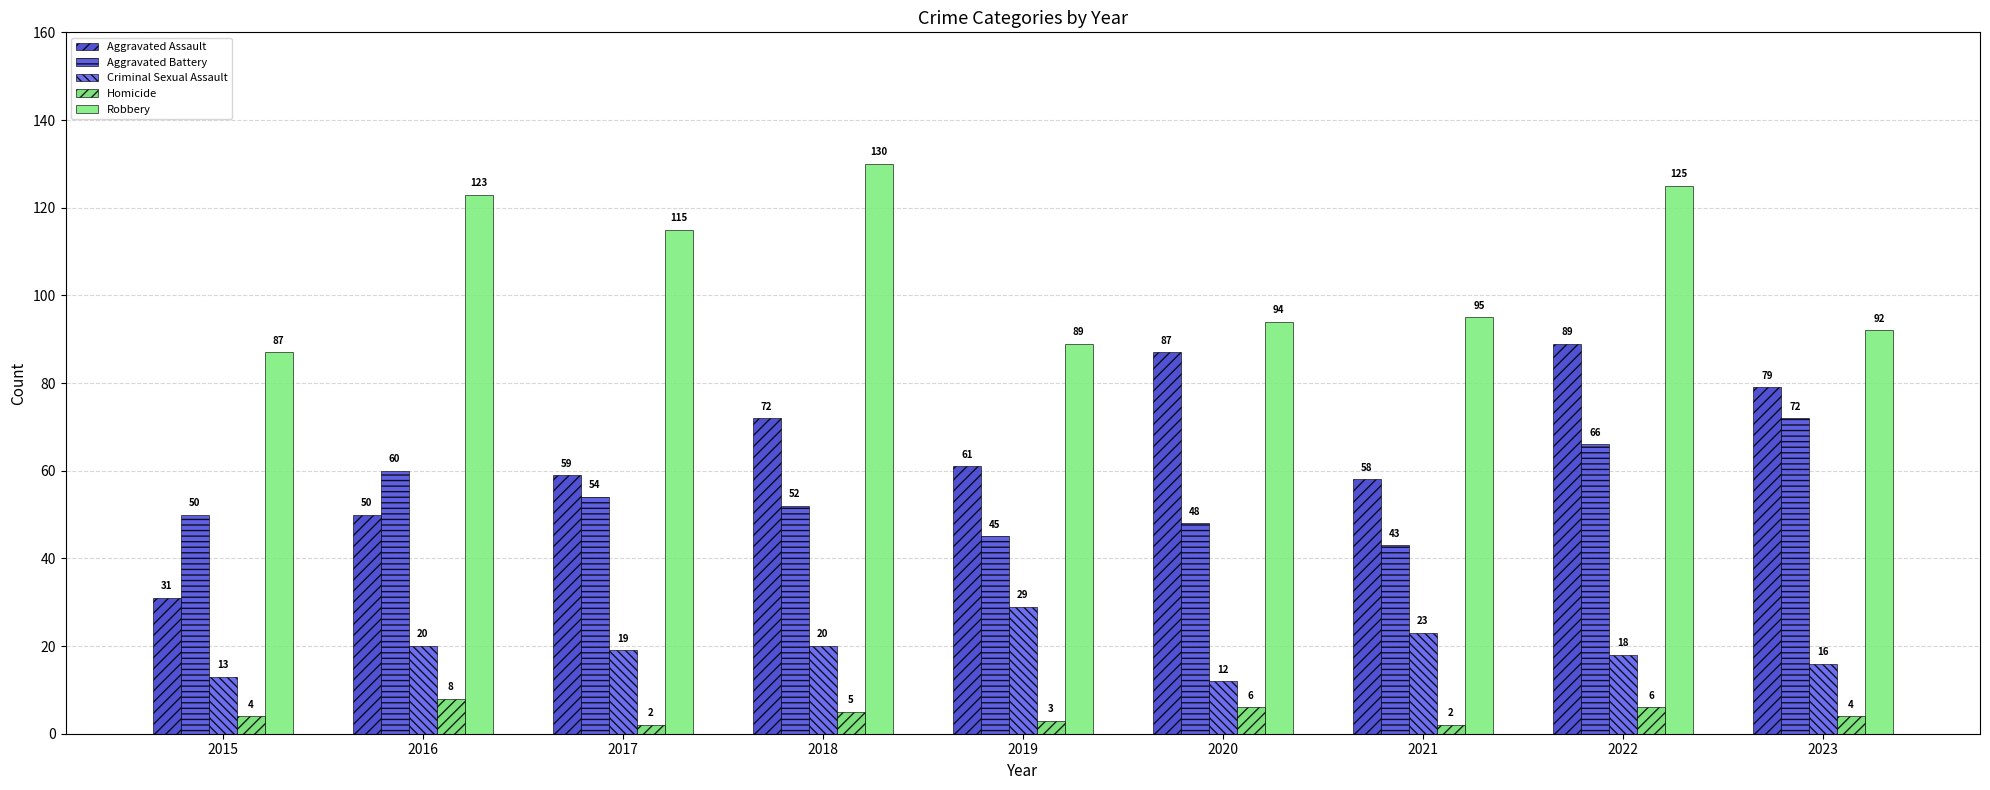

At how many categories does at least one series exceed 24?

9